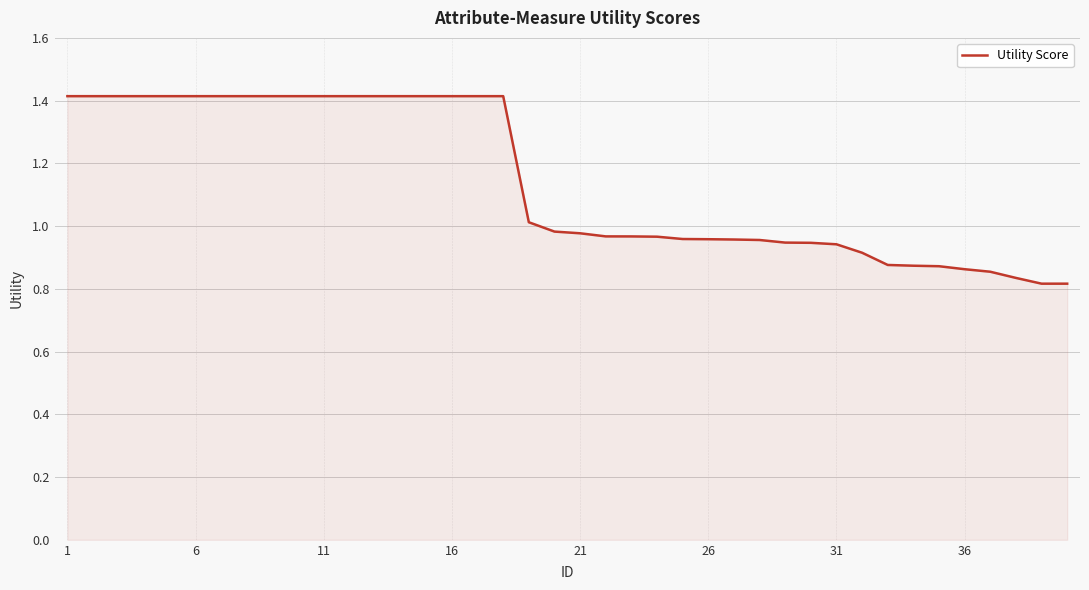

What is the maximum value shown in the chart?

1.4